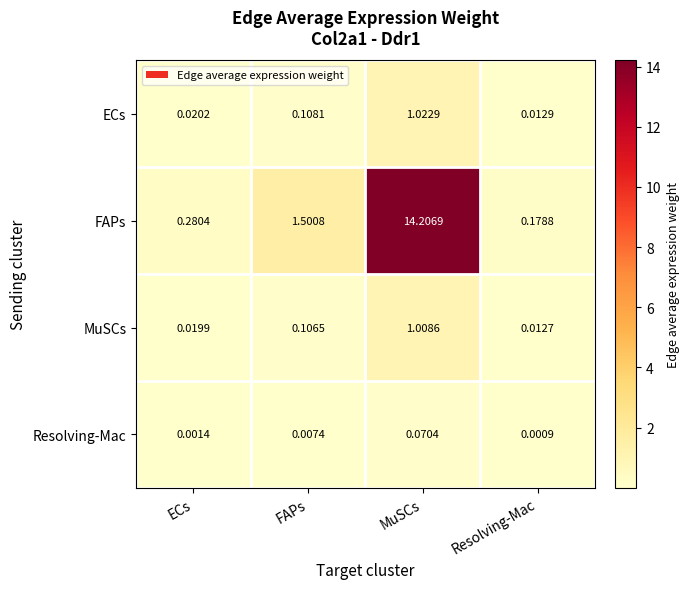

Which label corresponds to the smallest value in the chart?

Resolving-Mac